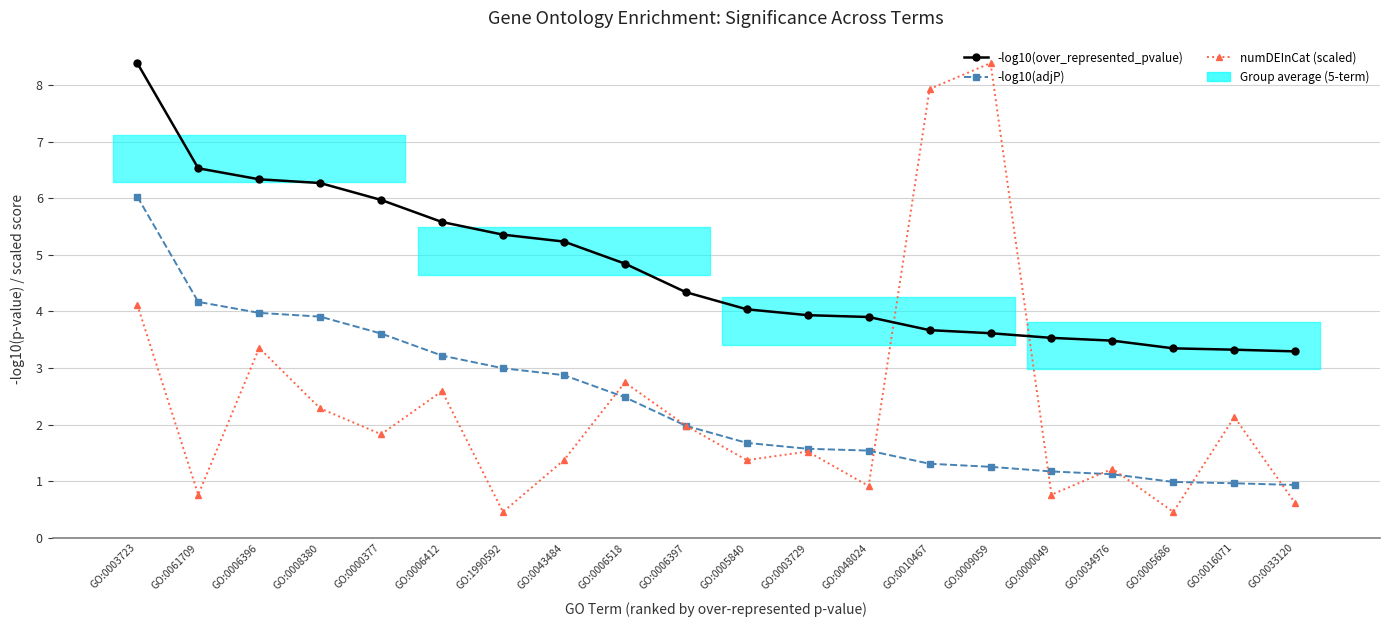

Rank the series by their maximum value, from highest to lowest.

-log10(over_represented_pvalue), numDEInCat (scaled), -log10(adjP)